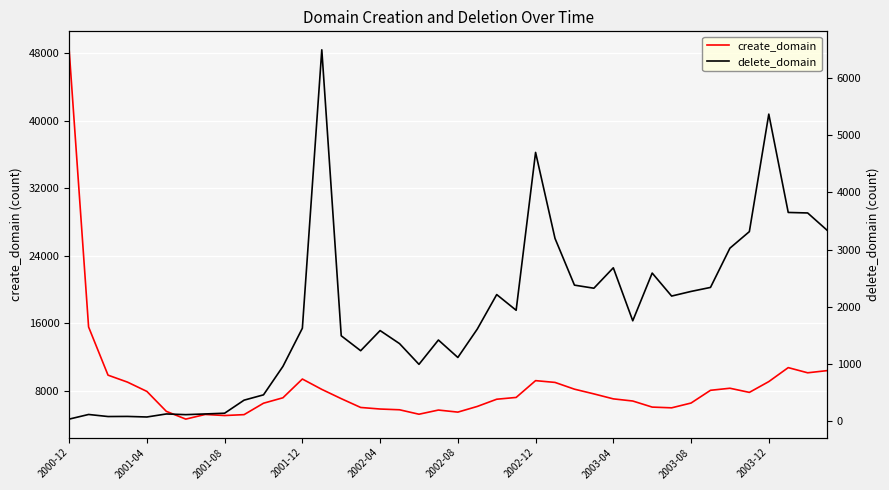

At which label does create_domain first exceed 7199?

2000-12